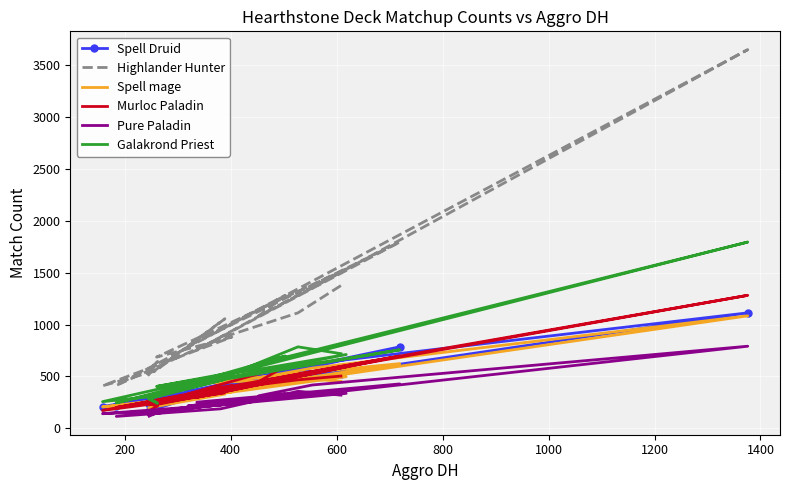

What is the smallest value displayed?

114